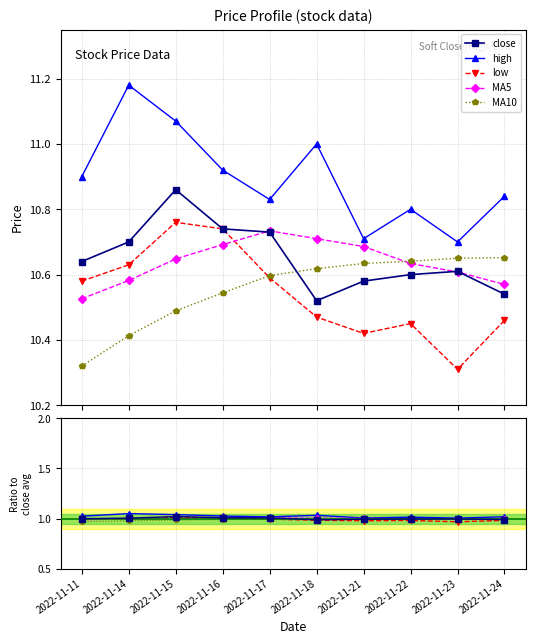

True or false: close and low intersect in this chart.

False